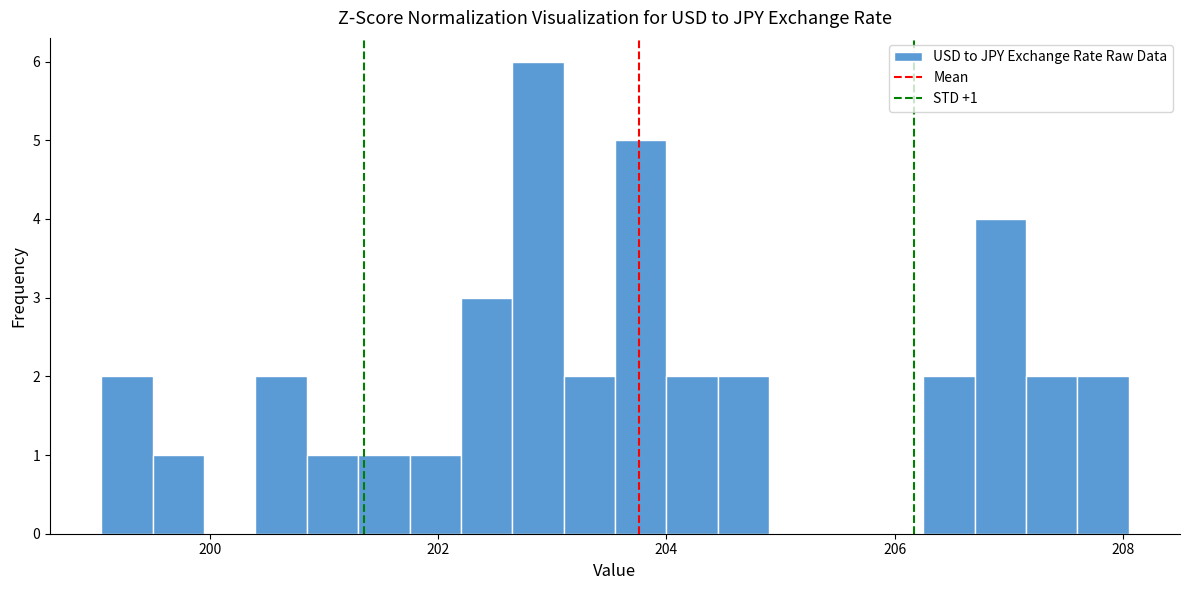

Read against the x-axis, roughly where is the centre of the tallest bar?

202.8